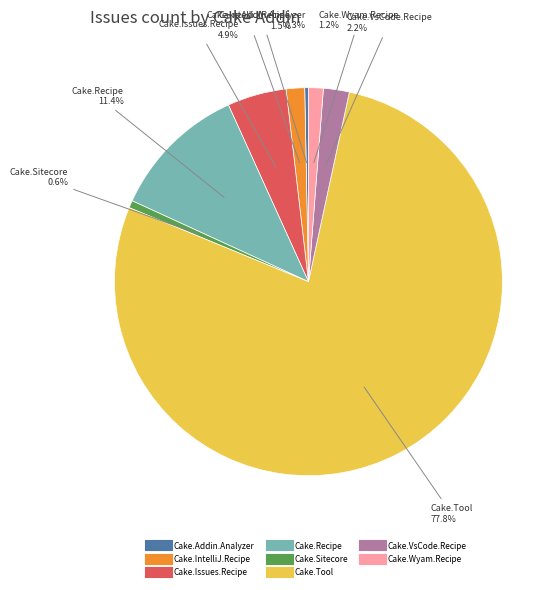

Is there a majority slice in this chart?

Yes